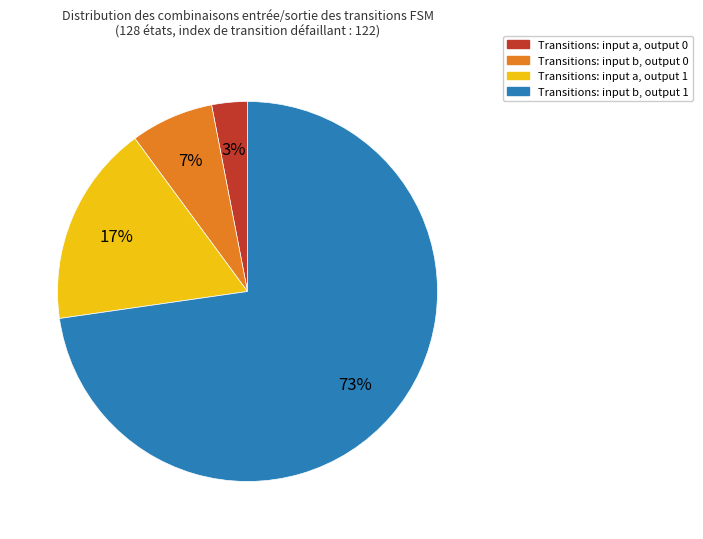

To the nearest percent, what is the difference between the largest and smallest slice percentages?

70%